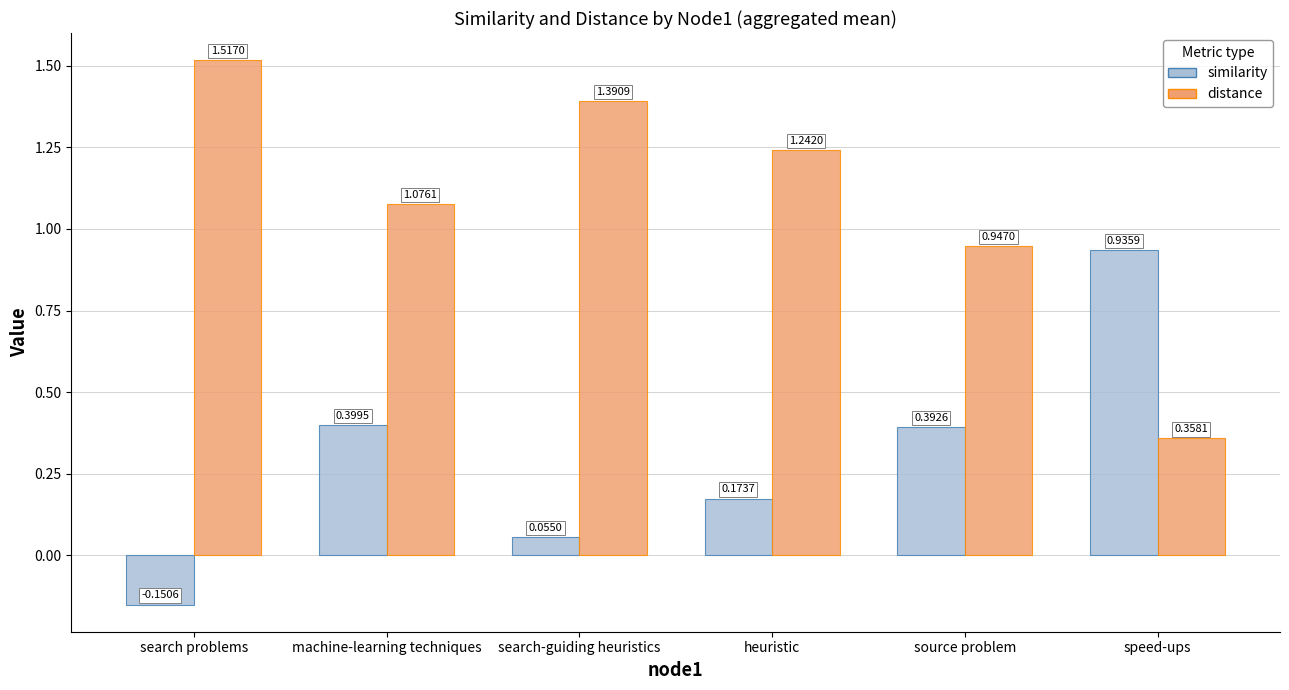

What is the spread (max minus min) of values at source problem?

0.6